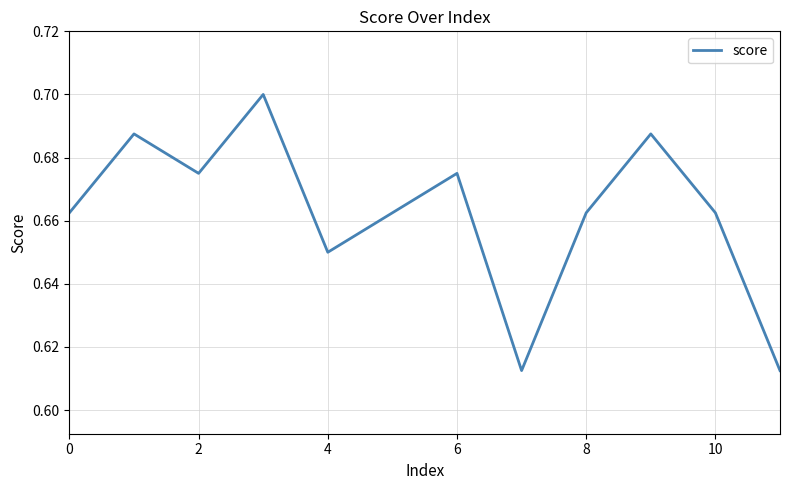

Is this an area chart (filled region under the line)?

No